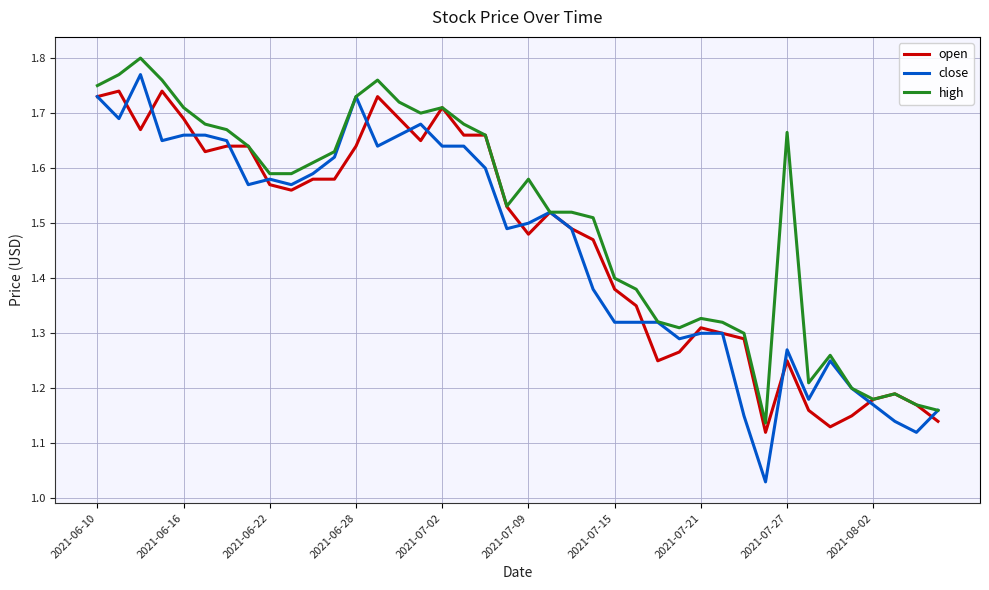

Which series has the largest range (max minus min)?

close